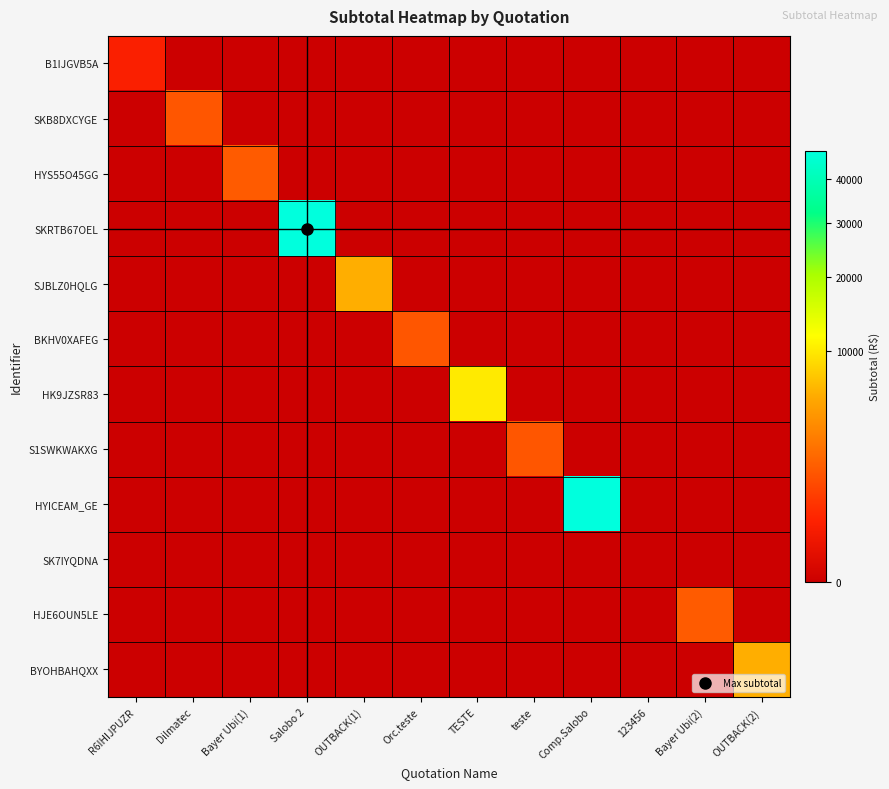

What is the total value across all series at teste?

1535.0